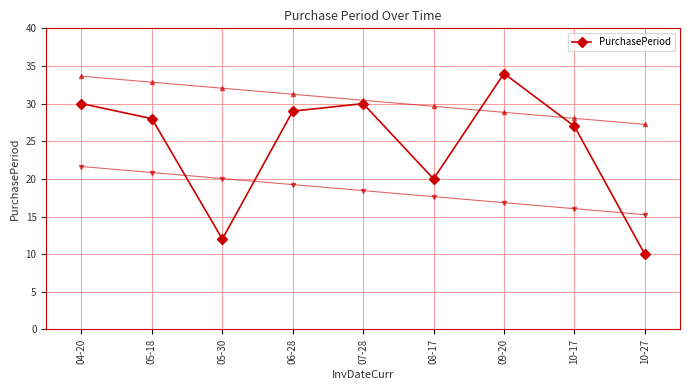

What is the label of the 6th point from the right?

06-28